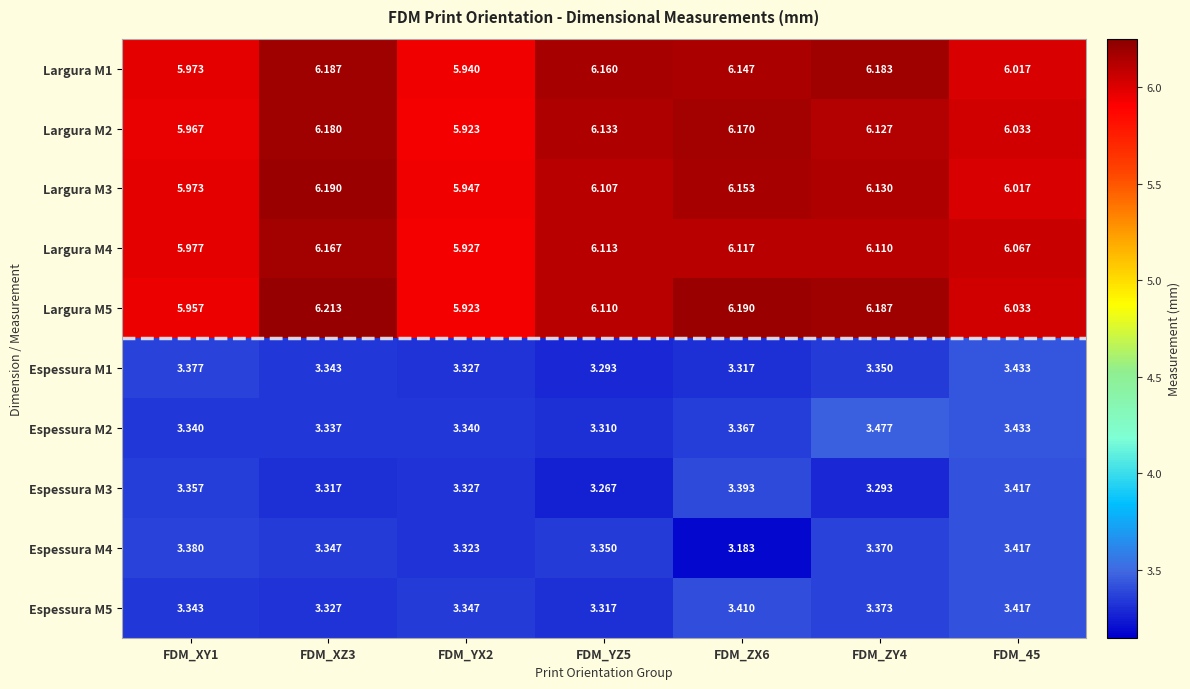

Is the value of Espessura M4 at FDM_ZY4 greater than the value of Espessura M1 at FDM_XZ3?

Yes